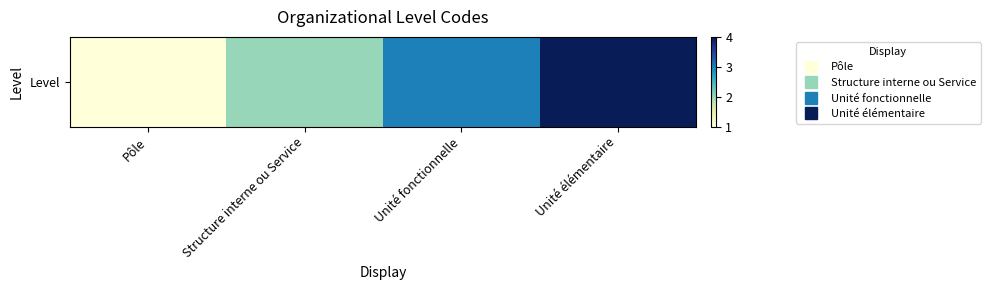

How many data points are above 3?

1